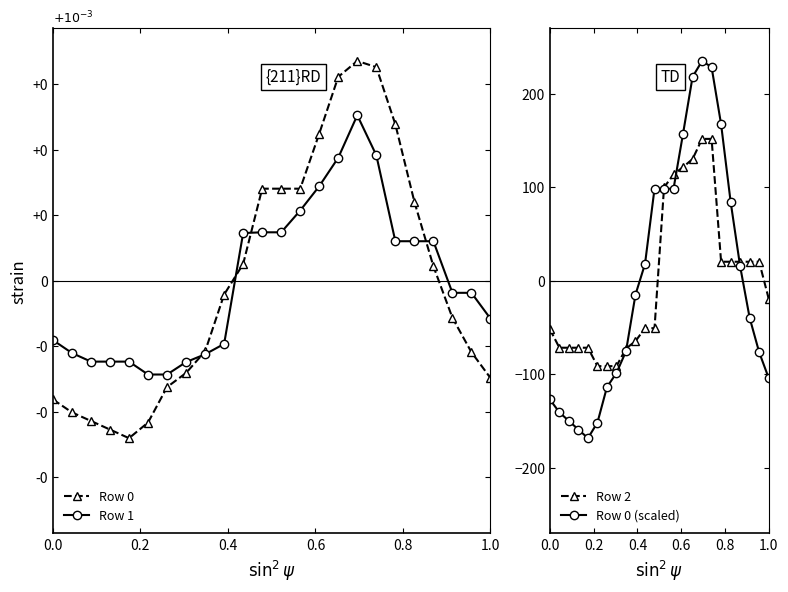

Reading left to right, what are all the values shown in this chart?

Row 0: -181.3	-201.0	-214.1	-227.3	-240.4	-216.5	-162.4	-140.8	-107.8	-21.1	25.6	140.6	140.6	140.6	224.6	311.3	335.6	326.2	238.9	120.7	22.2	-56.6	-109.1	-148.5
Row 1: -90.7	-110.4	-123.5	-123.5	-123.5	-143.2	-143.2	-124.2	-112.3	-96.5	72.8	74.0	74.0	107.2	144.4	187.9	252.7	191.7	60.3	60.3	60.3	-18.4	-18.4	-57.8
Row 2: -51.9	-71.6	-71.6	-71.6	-71.6	-91.3	-91.3	-91.3	-72.5	-64.6	-50.7	-50.7	99.8	113.6	121.5	130.0	151.6	151.6	20.3	20.3	20.3	20.3	20.3	-19.1
Row 0 (scaled): -126.9	-140.7	-149.9	-159.1	-168.3	-151.6	-113.7	-98.6	-75.5	-14.8	17.9	98.4	98.4	98.4	157.2	217.9	234.9	228.3	167.2	84.5	15.6	-39.6	-76.4	-103.9